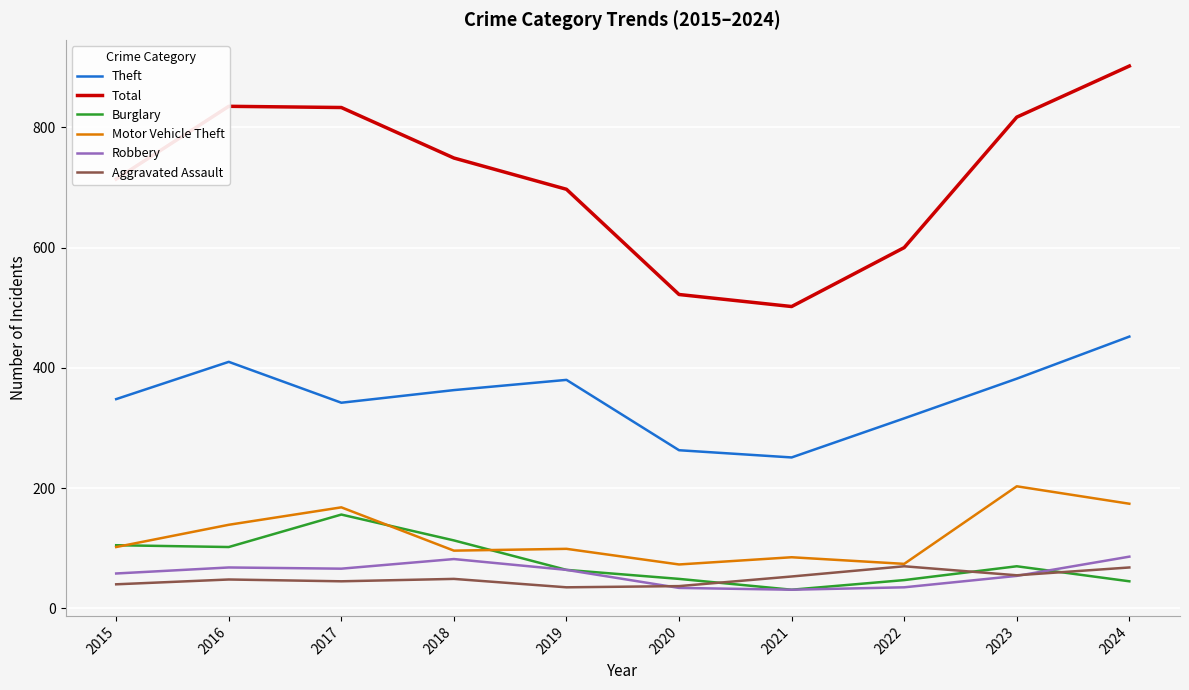

Which series has the widest spread of values?

Total